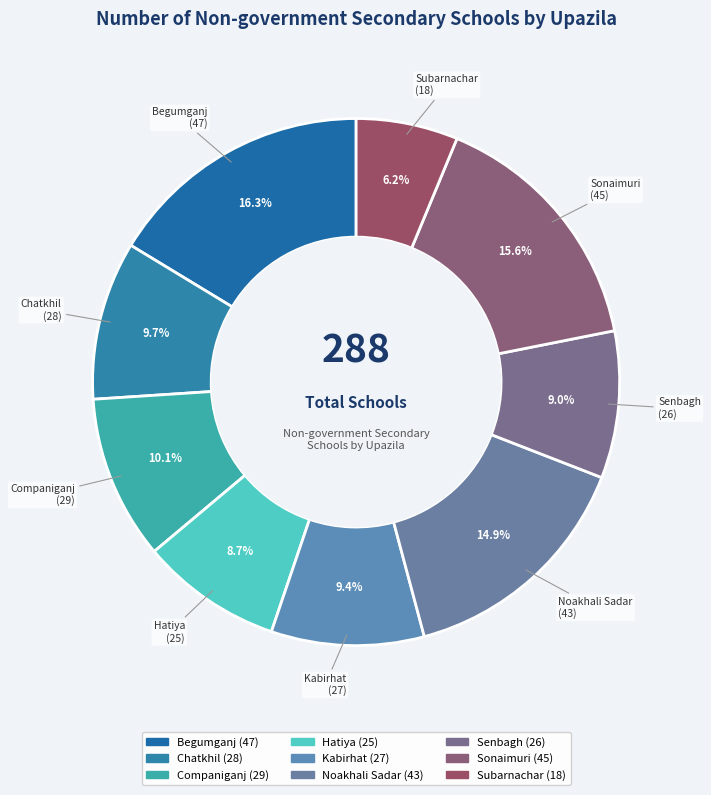

Which has a higher value, Subarnachar or Noakhali Sadar?

Noakhali Sadar